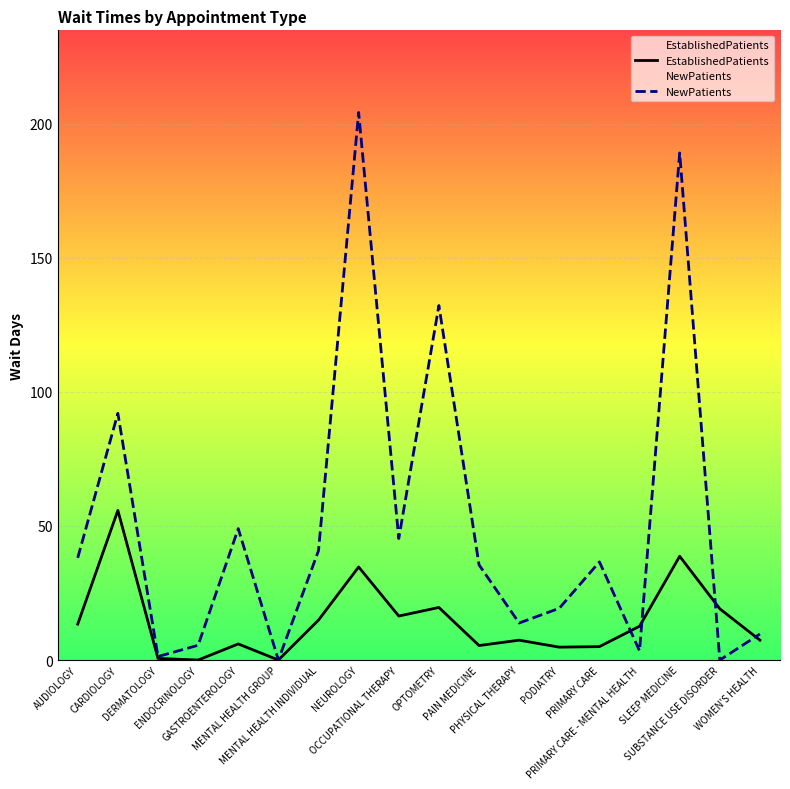

True or false: NewPatients has more than 0 points higher than both neighbors.

True